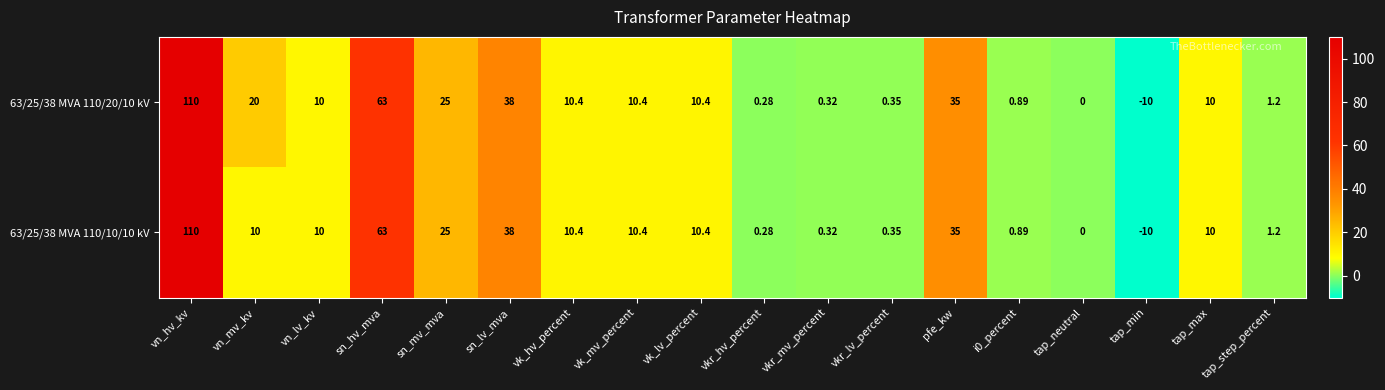

List the series in order of their overall mean, lowest first.

63/25/38 MVA 110/10/10 kV, 63/25/38 MVA 110/20/10 kV